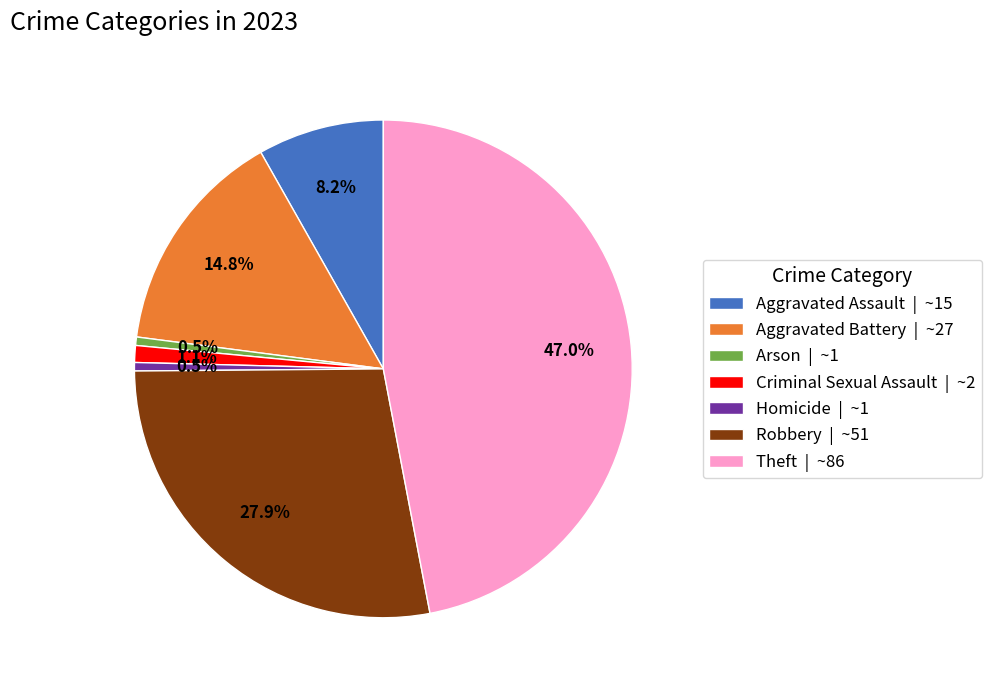

What is the ratio of the value at Robbery to the value at Aggravated Assault?

3.4